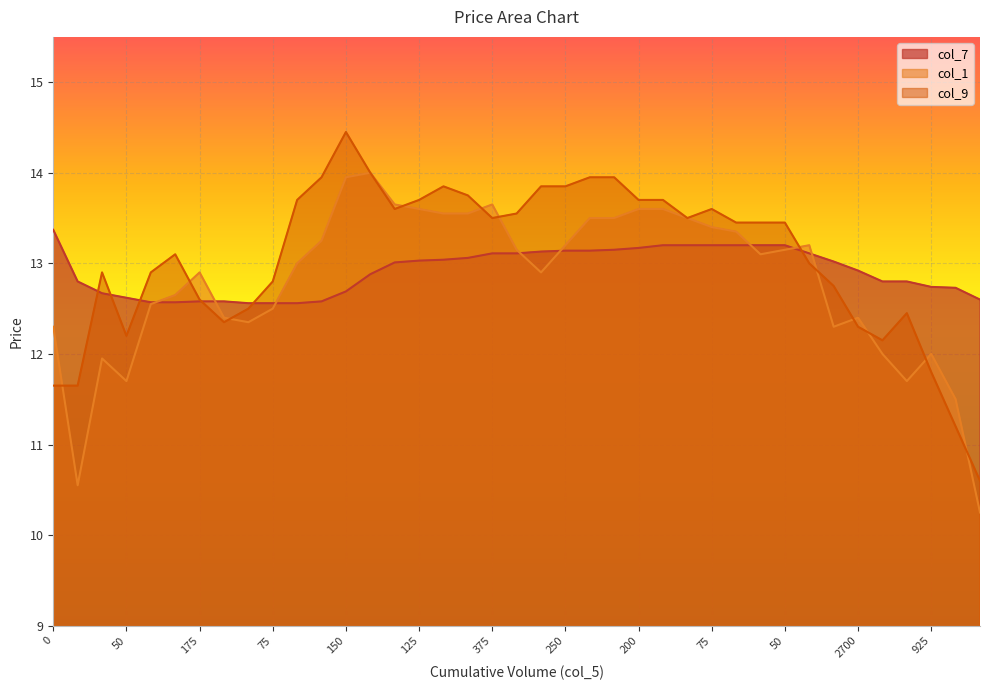

Rank the series by their maximum value, from lowest to highest.

col_7, col_1, col_9